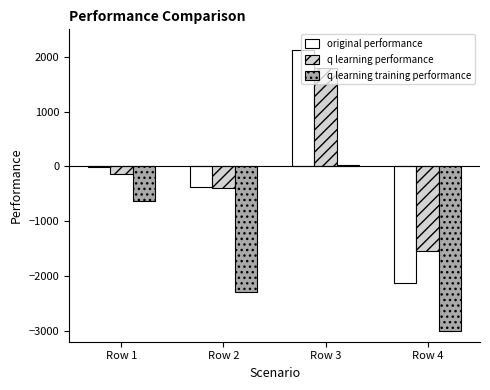

What are all the series names shown in the legend?

original performance, q learning performance, q learning training performance